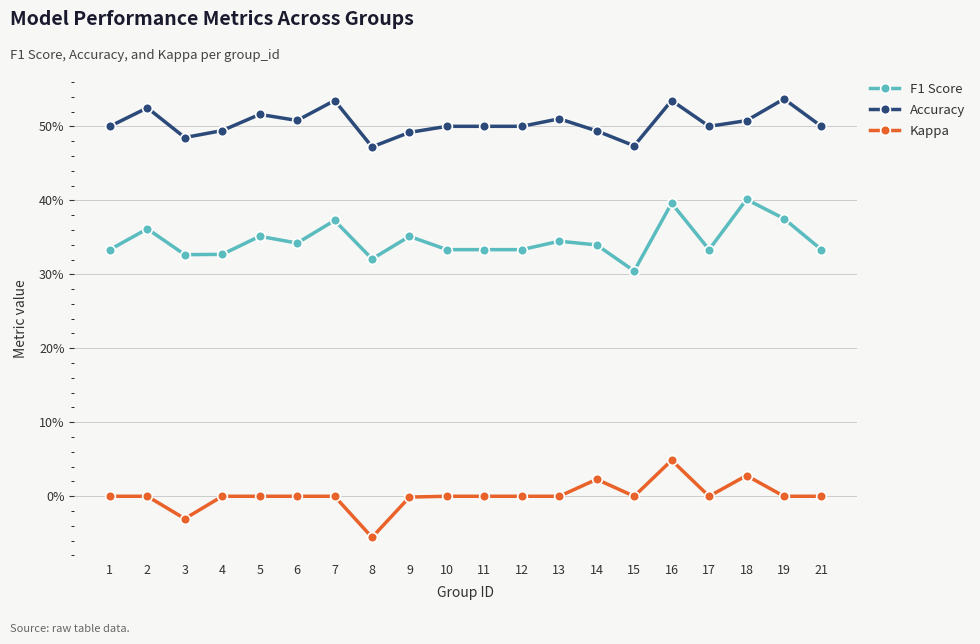

What is the total value across all series at 18?

0.9